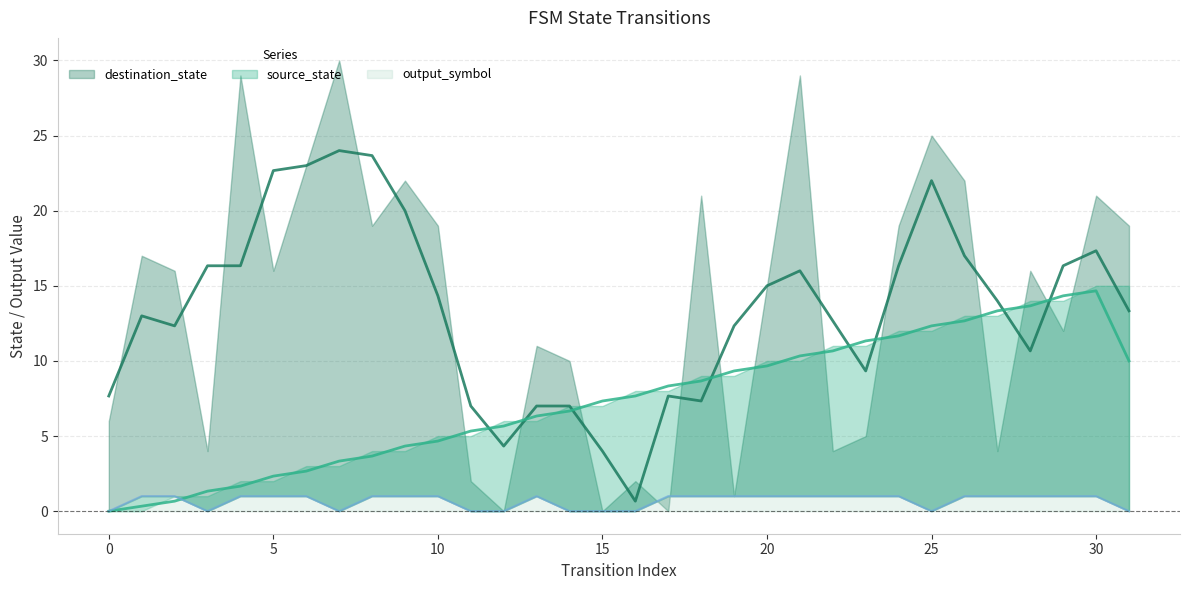

The value of source_state at 6 is 4. True or false?

False